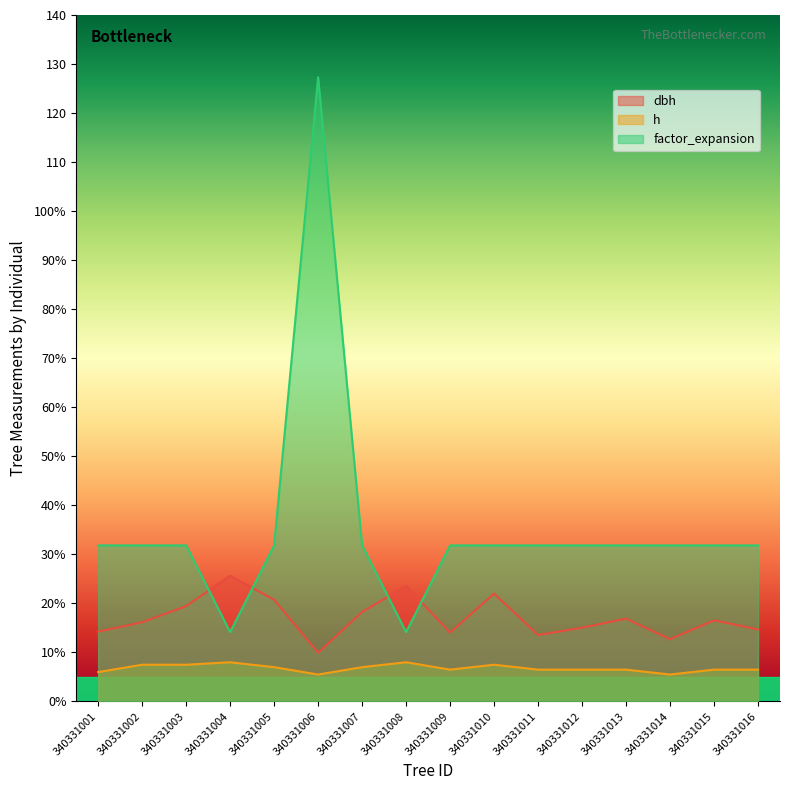

At how many categories does at least one series exceed 35?

1